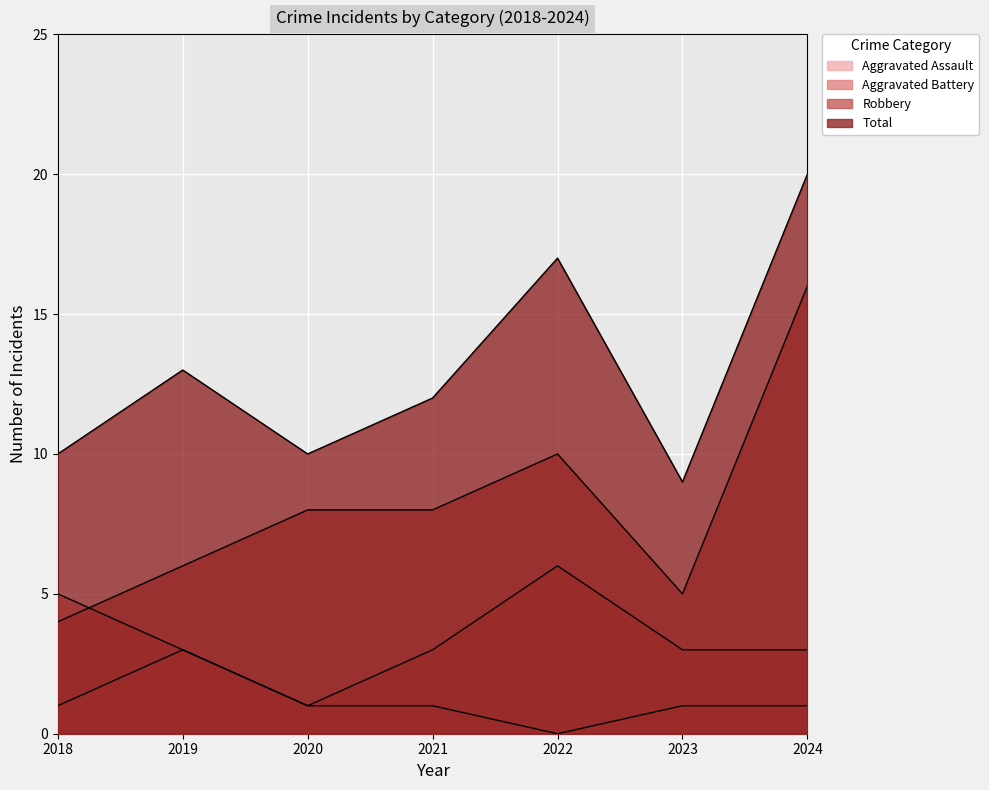

Which series has the largest total across all categories?

Total